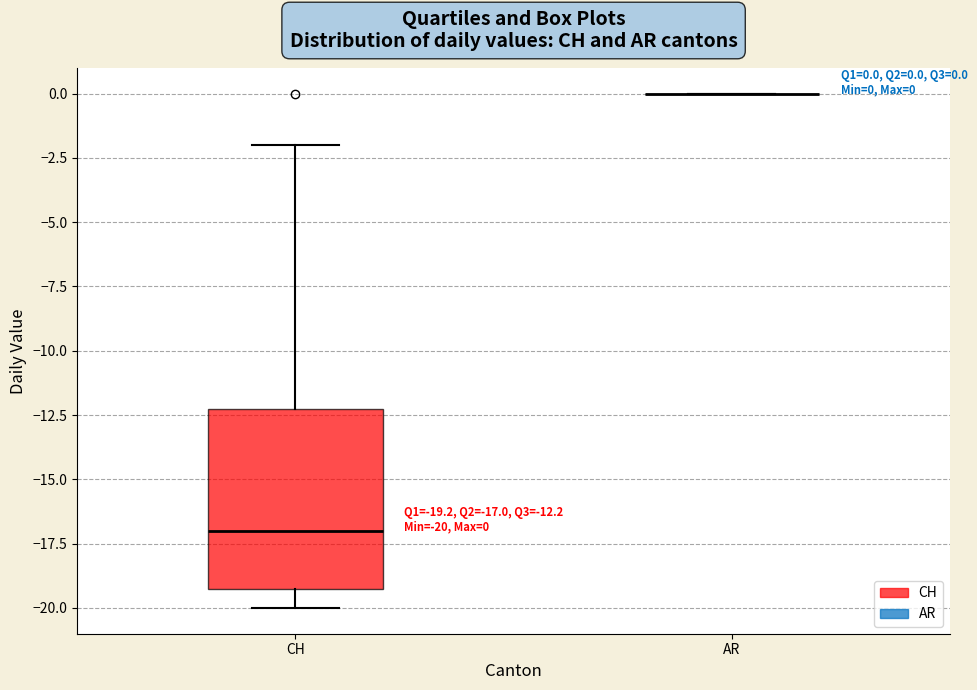

Which box is the tallest, from its lower edge to its upper edge?

CH